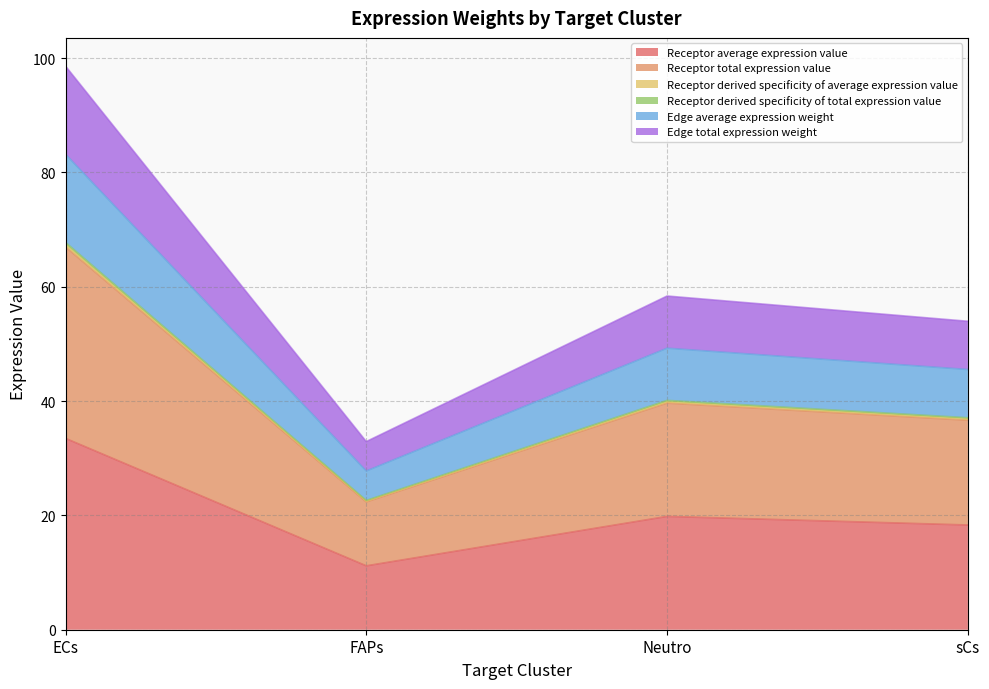

At which category does Edge total expression weight reach its first local valley?

FAPs